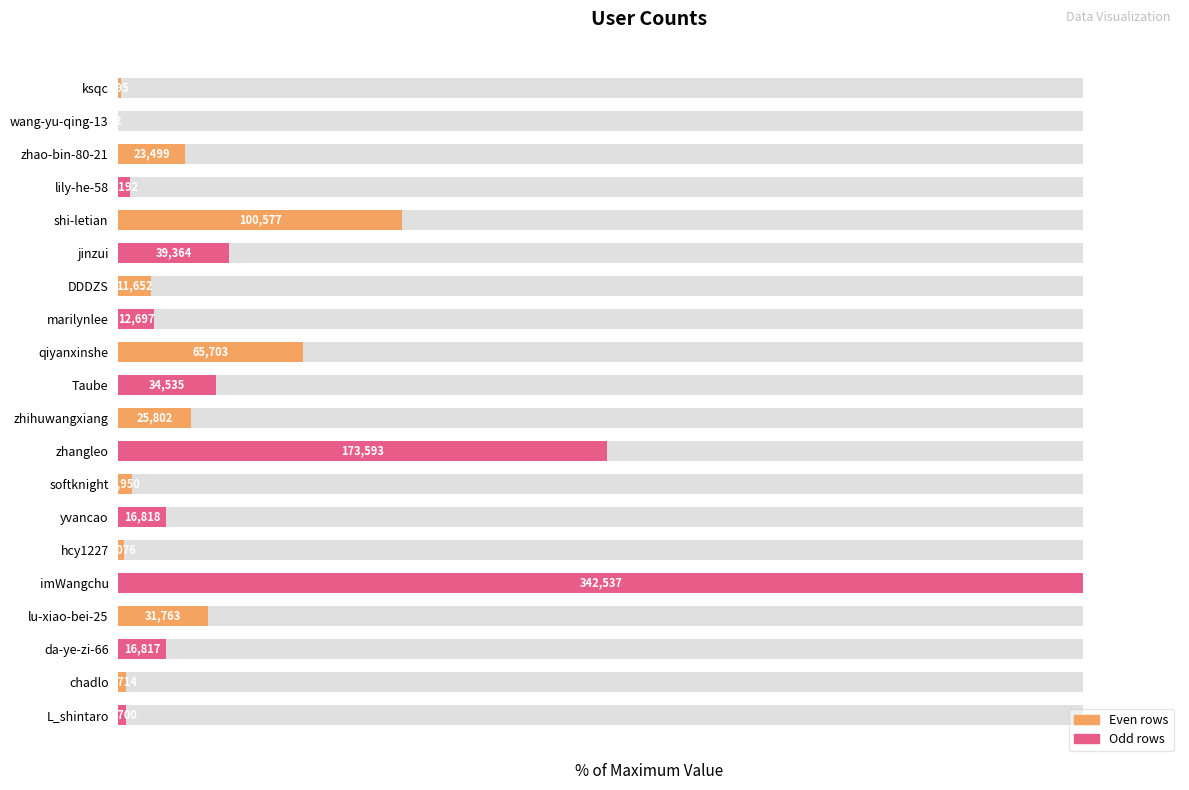

Is it true that the value at chadlo is 1.0?

False